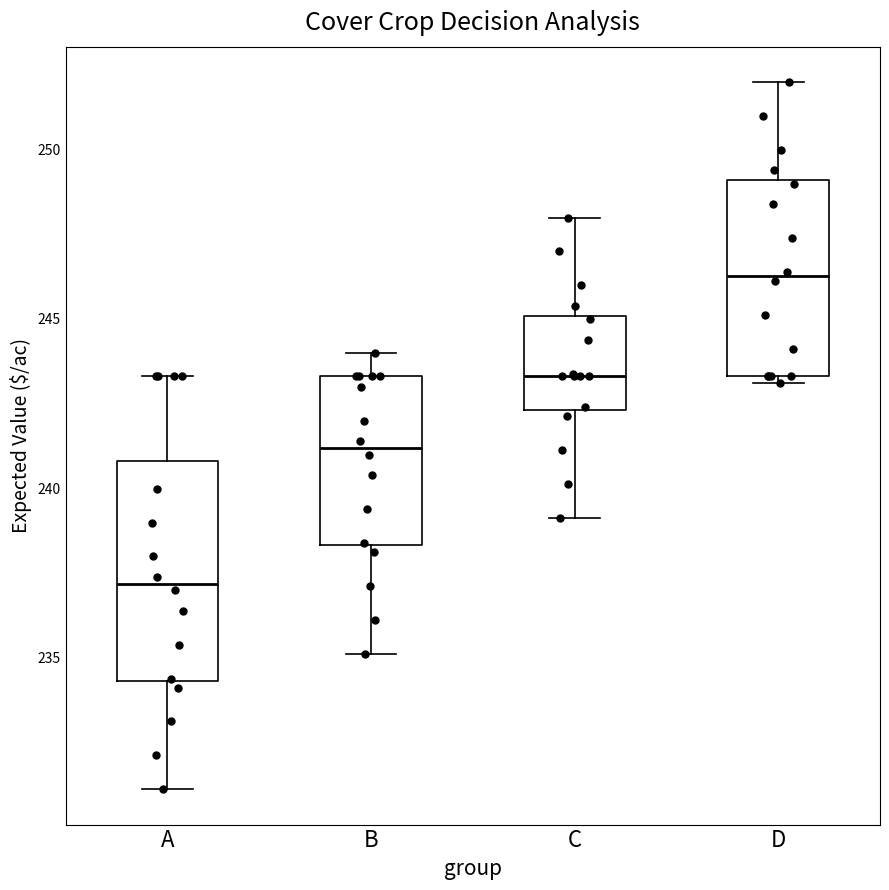

Reading left to right, read every box against the y-axis: the position of its median line, the range the box covers, and the ends of its whiskers. The values are not printed on the chart, so give them approximately, as read against the axis.

A: median 237.0, box 234.5 to 241.0, whiskers 231.0 to 243.5
B: median 241.0, box 238.5 to 243.5, whiskers 235.0 to 244.0
C: median 243.5, box 242.5 to 245.0, whiskers 239.0 to 248.0
D: median 246.0, box 243.5 to 249.0, whiskers 243.0 to 252.0